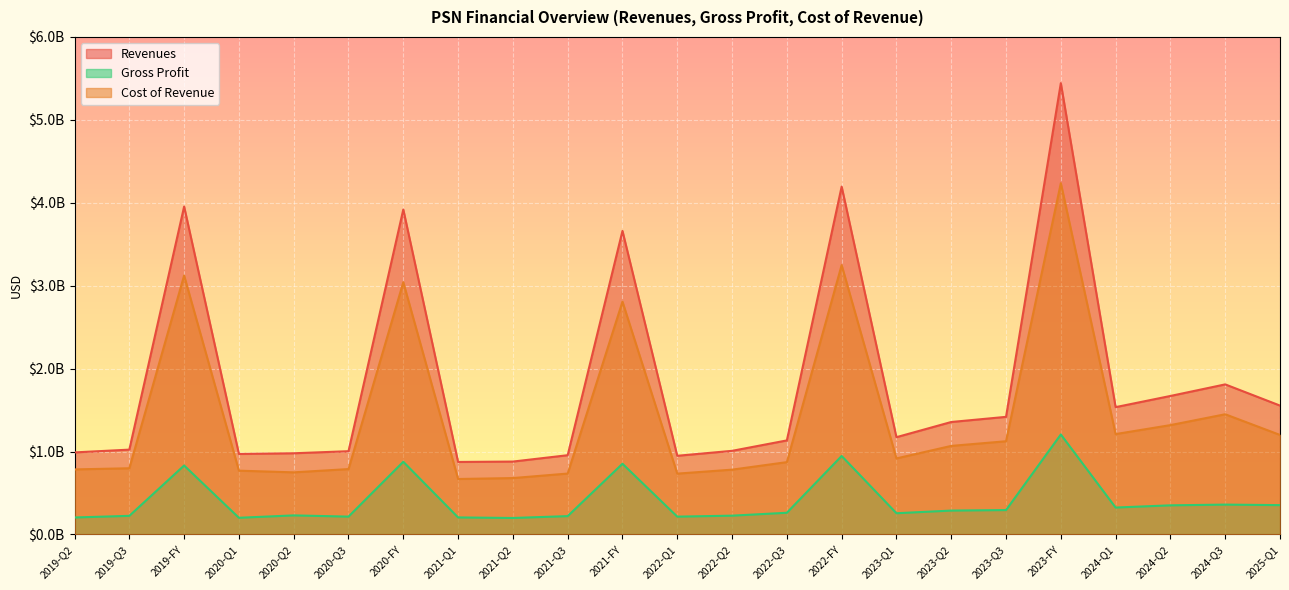

Reading right to left, transcribe all the data shown in this chart.

Revenues: 2025-Q1=1554360000	2024-Q3=1810116000	2024-Q2=1670467000	2024-Q1=1535676000	2023-FY=5442749000	2023-Q3=1418571000	2023-Q2=1356486000	2023-Q1=1173466000	2022-FY=4195272000	2022-Q3=1134370000	2022-Q2=1008721000	2022-Q1=949069000	2021-FY=3660771000	2021-Q3=956050000	2021-Q2=879356000	2021-Q1=874697000	2020-FY=3918946000	2020-Q3=1004236000	2020-Q2=979459000	2020-Q1=970993000	2019-FY=3954812000	2019-Q3=1023277000	2019-Q2=989742000
Gross Profit: 2025-Q1=353983000	2024-Q3=360285000	2024-Q2=351536000	2024-Q1=324849000	2023-FY=1206014000	2023-Q3=294266000	2023-Q2=288266000	2023-Q1=256278000	2022-FY=946722000	2022-Q3=261947000	2022-Q2=226949000	2022-Q1=215169000	2021-FY=852821000	2021-Q3=221398000	2021-Q2=199028000	2021-Q1=205615000	2020-FY=876859000	2020-Q3=215467000	2020-Q2=230135000	2020-Q1=201361000	2019-FY=831750000	2019-Q3=224725000	2019-Q2=205019000
Cost of Revenue: 2025-Q1=1200377000	2024-Q3=1449831000	2024-Q2=1318931000	2024-Q1=1210827000	2023-FY=4236735000	2023-Q3=1124305000	2023-Q2=1068220000	2023-Q1=917188000	2022-FY=3248550000	2022-Q3=872423000	2022-Q2=781772000	2022-Q1=733900000	2021-FY=2807950000	2021-Q3=734652000	2021-Q2=680328000	2021-Q1=669082000	2020-FY=3042087000	2020-Q3=788769000	2020-Q2=749324000	2020-Q1=769632000	2019-FY=3123062000	2019-Q3=798552000	2019-Q2=784723000